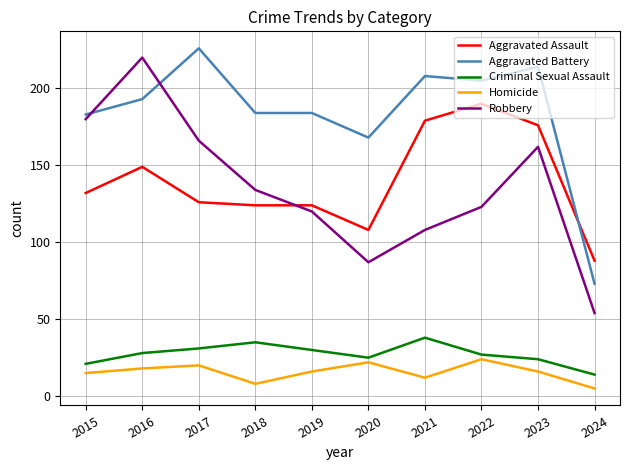

True or false: Aggravated Assault and Homicide intersect in this chart.

False